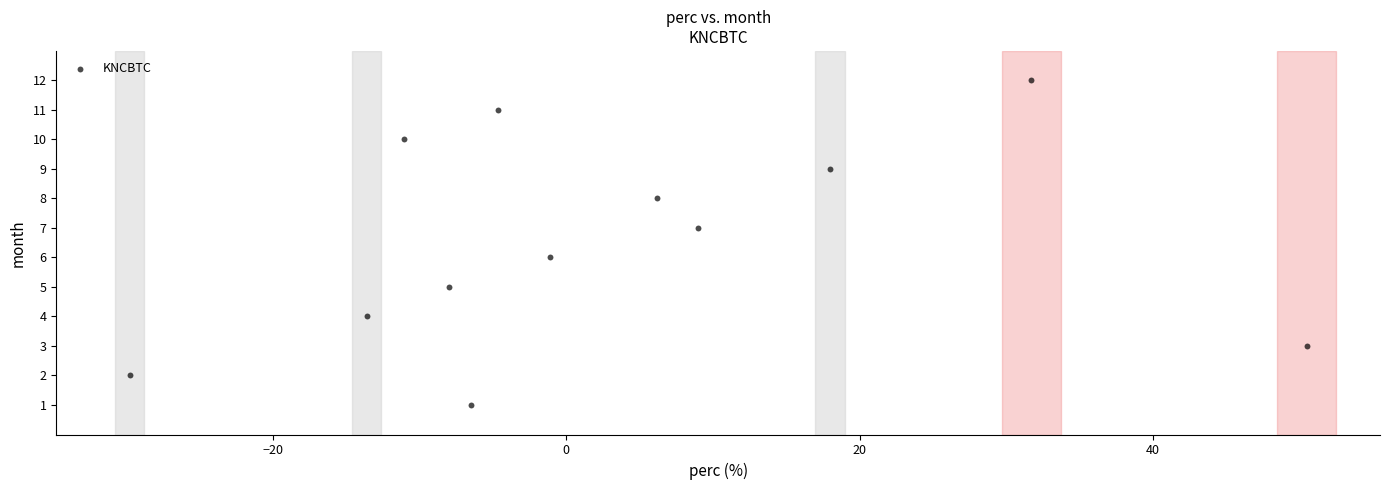

What is the range of Y values (max minus min)?

11